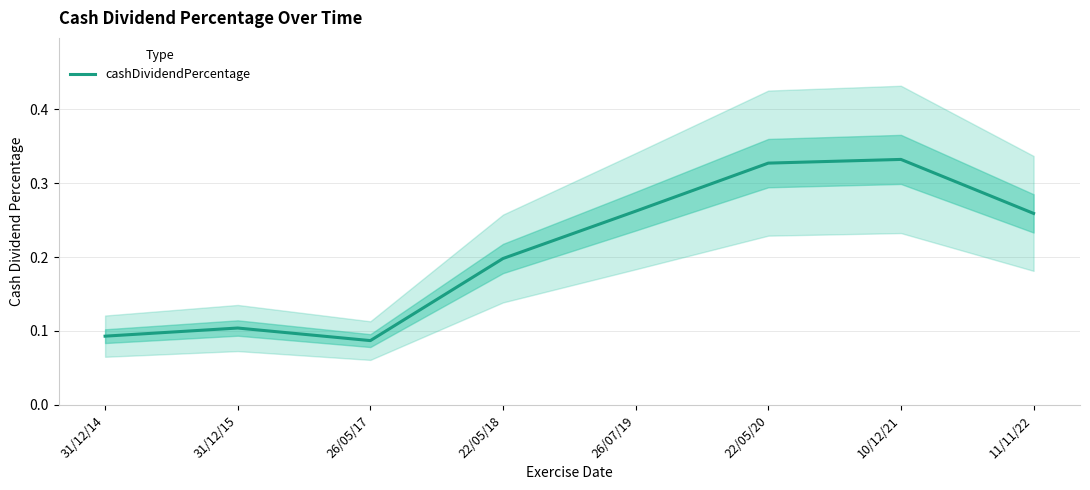

List the labels in order of value, smallest first.

26/05/17, 31/12/14, 31/12/15, 22/05/18, 11/11/22, 26/07/19, 22/05/20, 10/12/21